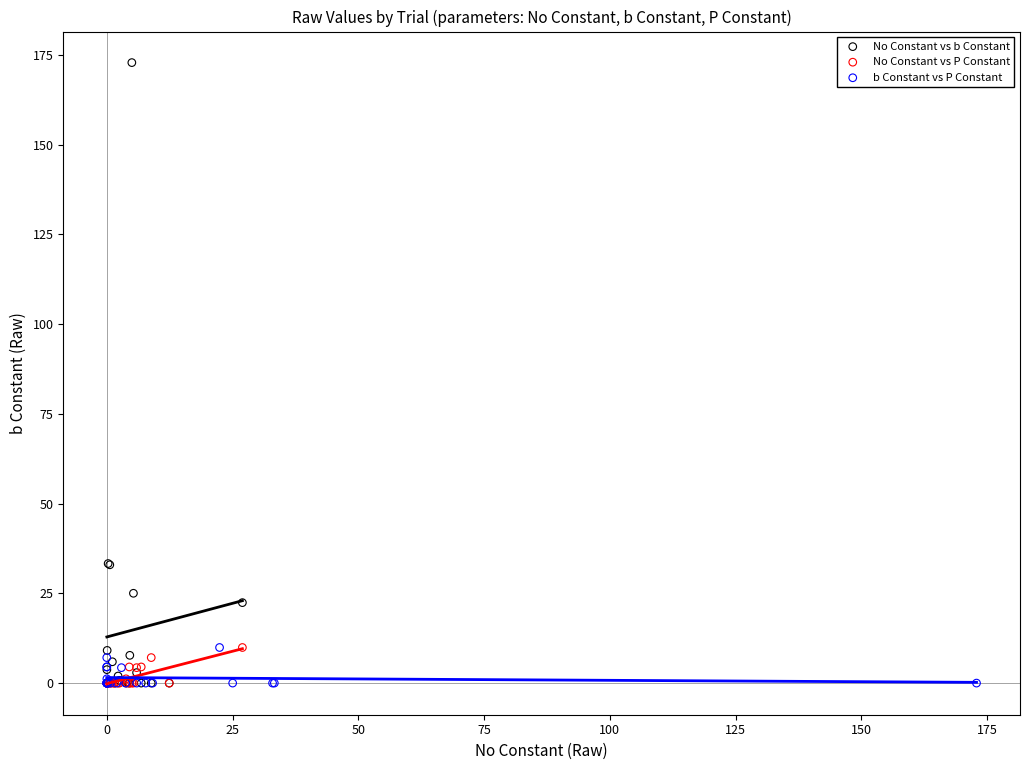

Which series has the widest spread of Y values?

No Constant vs b Constant